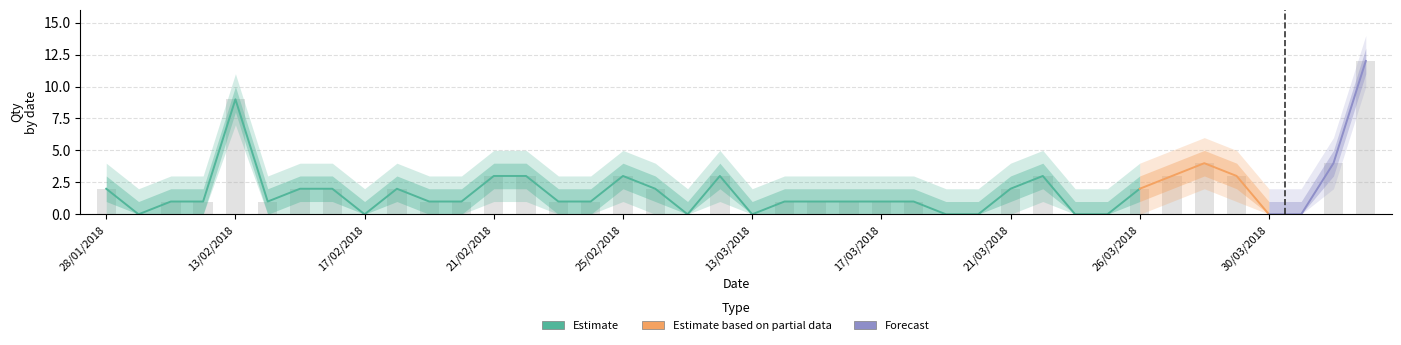

What is the highest value of the Qty_lower2 series?

10